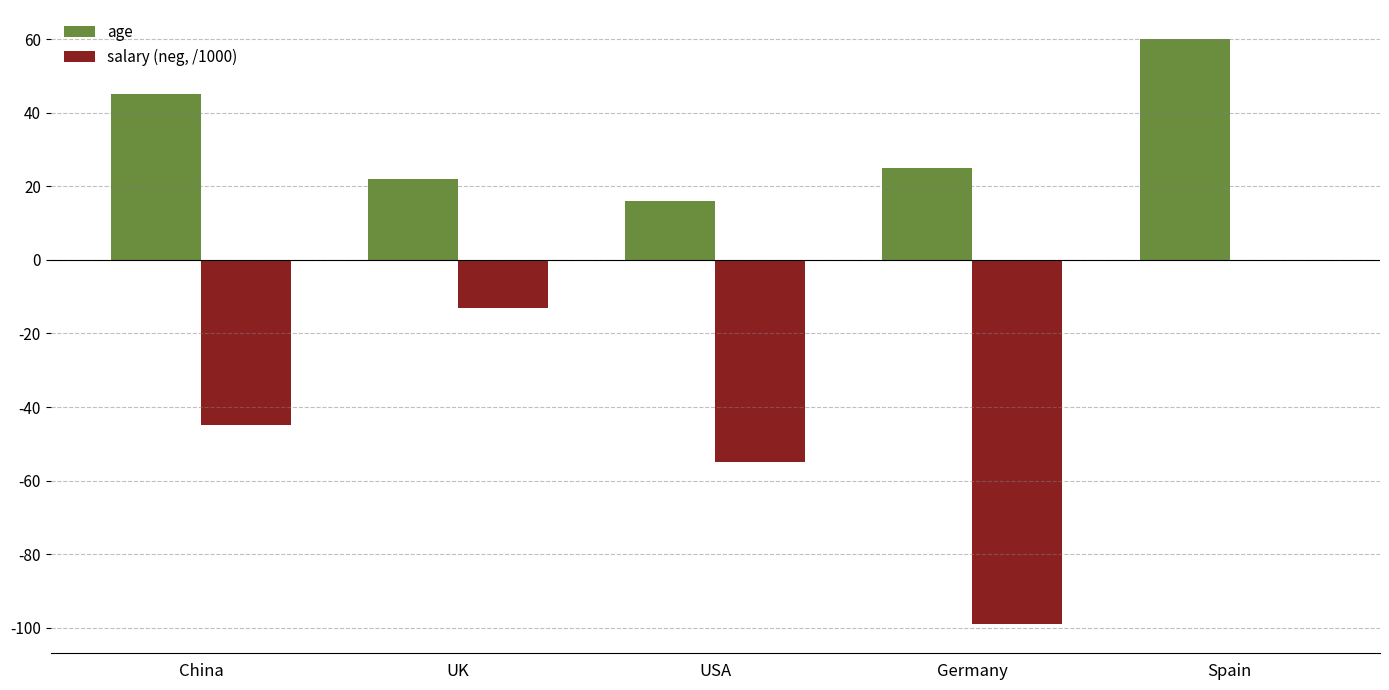

The value of salary (neg, /1000) at UK is -22. True or false?

False